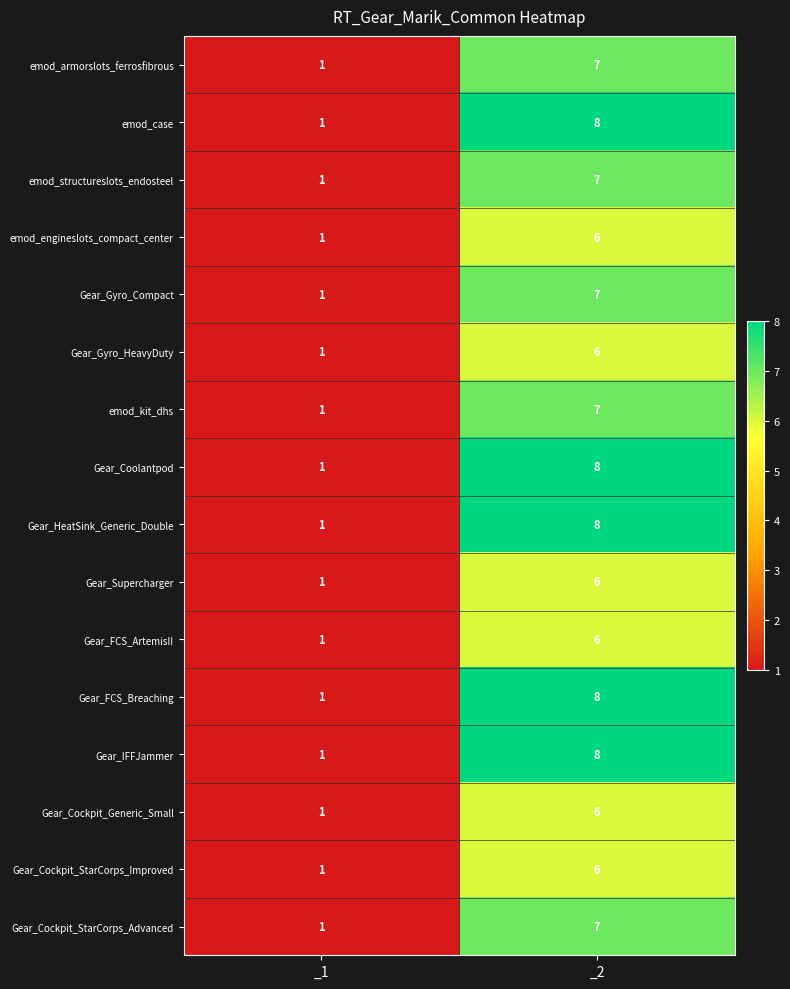

What is the average value of the Gear_Gyro_HeavyDuty series?

4